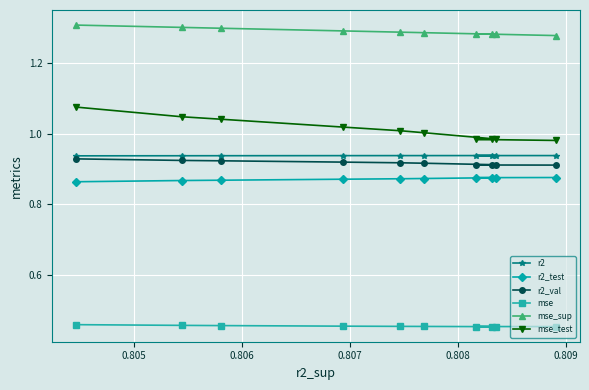

Which series has the largest total across all categories?

mse_sup